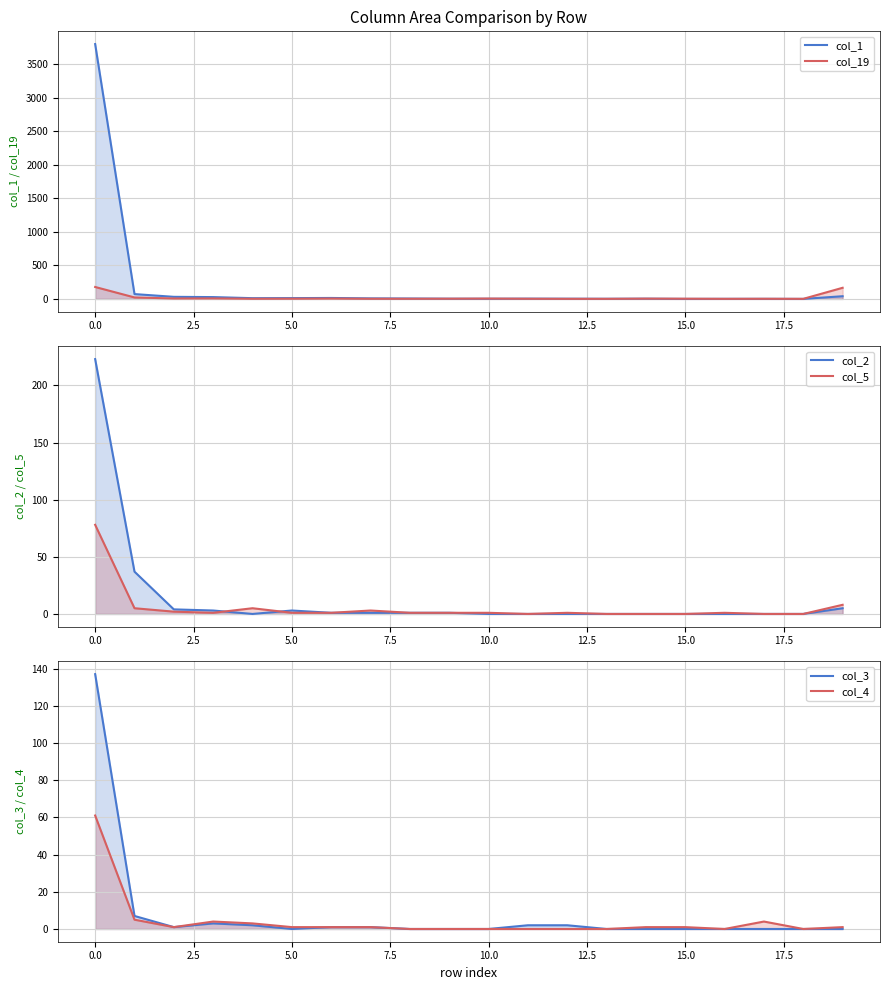

What is the maximum value shown in the chart?

3804